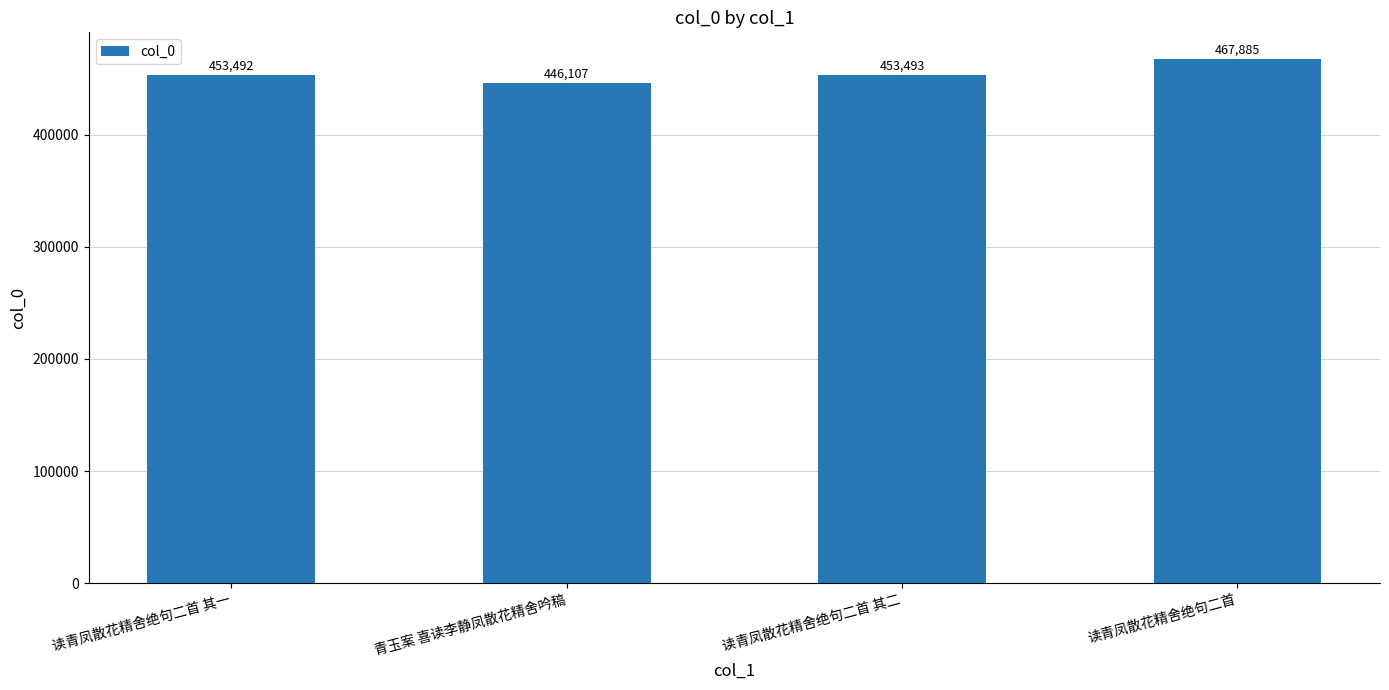

What is the greatest value displayed?

467885